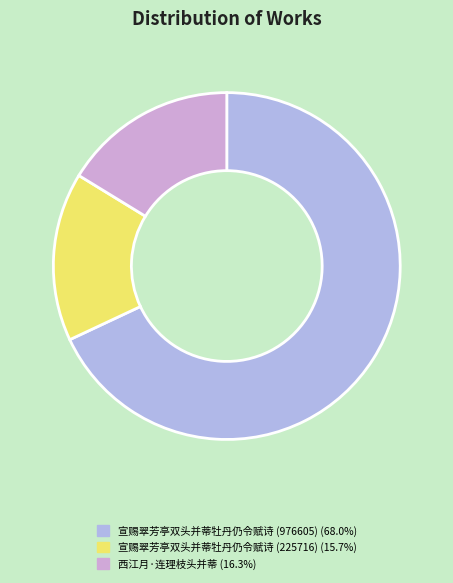

Which category has the biggest portion of the pie?

宣赐翠芳亭双头并蒂牡丹仍令赋诗 (976605)